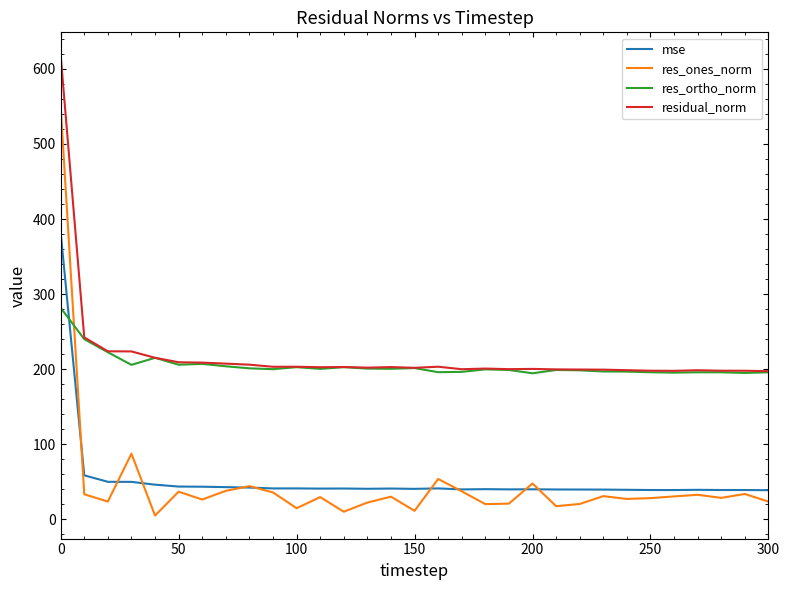

List the series in order of their peak value, lowest first.

res_ortho_norm, mse, res_ones_norm, residual_norm